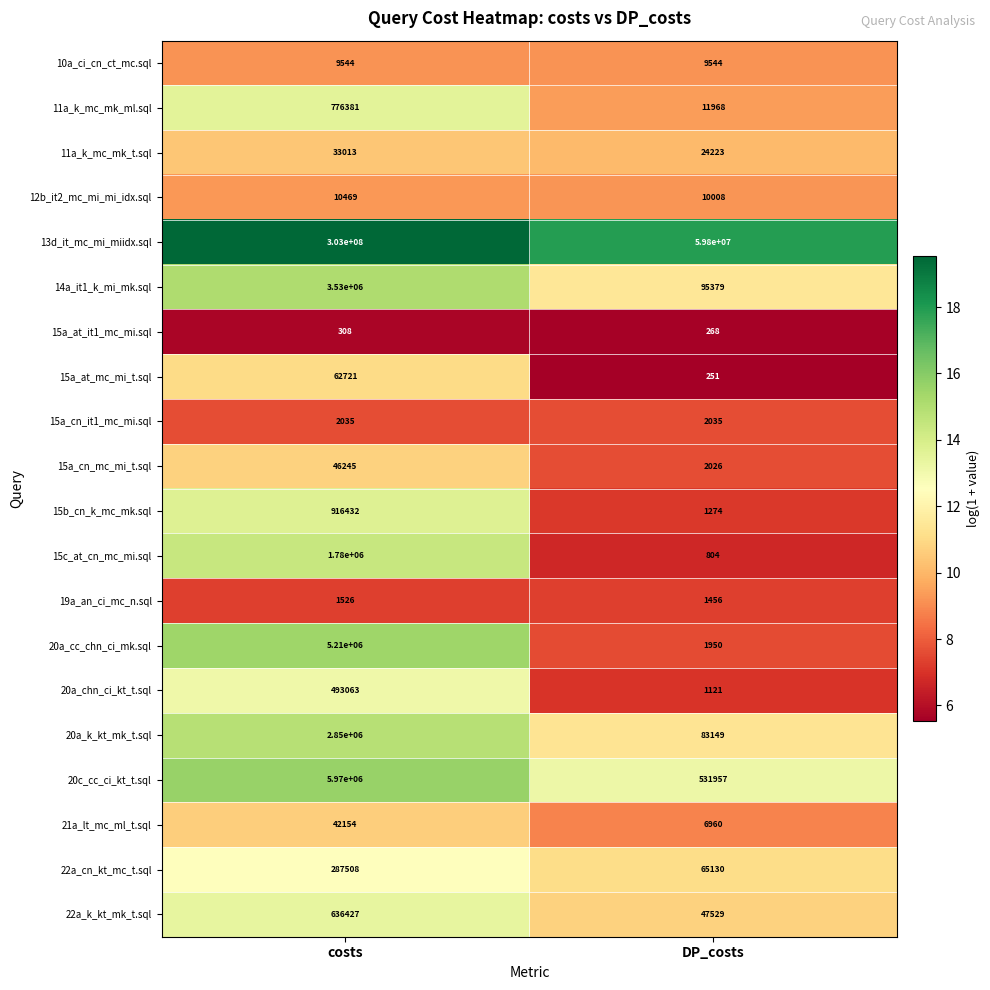

List the series in order of their peak value, lowest first.

15a_at_it1_mc_mi.sql, 19a_an_ci_mc_n.sql, 15a_cn_it1_mc_mi.sql, 10a_ci_cn_ct_mc.sql, 12b_it2_mc_mi_mi_idx.sql, 11a_k_mc_mk_t.sql, 21a_lt_mc_ml_t.sql, 15a_cn_mc_mi_t.sql, 15a_at_mc_mi_t.sql, 22a_cn_kt_mc_t.sql, 20a_chn_ci_kt_t.sql, 22a_k_kt_mk_t.sql, 11a_k_mc_mk_ml.sql, 15b_cn_k_mc_mk.sql, 15c_at_cn_mc_mi.sql, 20a_k_kt_mk_t.sql, 14a_it1_k_mi_mk.sql, 20a_cc_chn_ci_mk.sql, 20c_cc_ci_kt_t.sql, 13d_it_mc_mi_miidx.sql